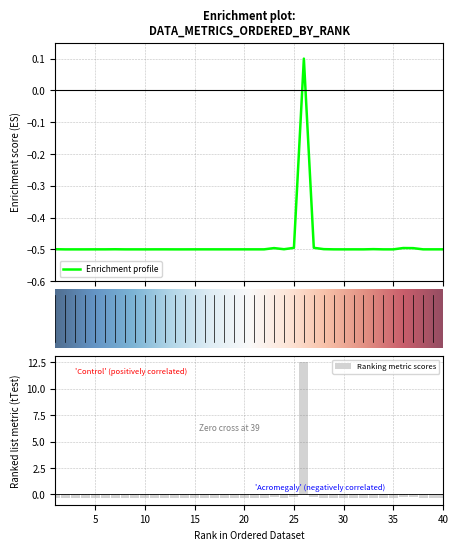

List the labels in order of value, smallest first.

2, 3, 4, 14, 13, 10, 9, 8, 30, 32, 35, 34, 15, 11, 5, 21, 22, 17, 18, 20, 19, 31, 39, 29, 38, 6, 16, 12, 40, 7, 24, 1, 28, 33, 37, 23, 36, 25, 27, 26